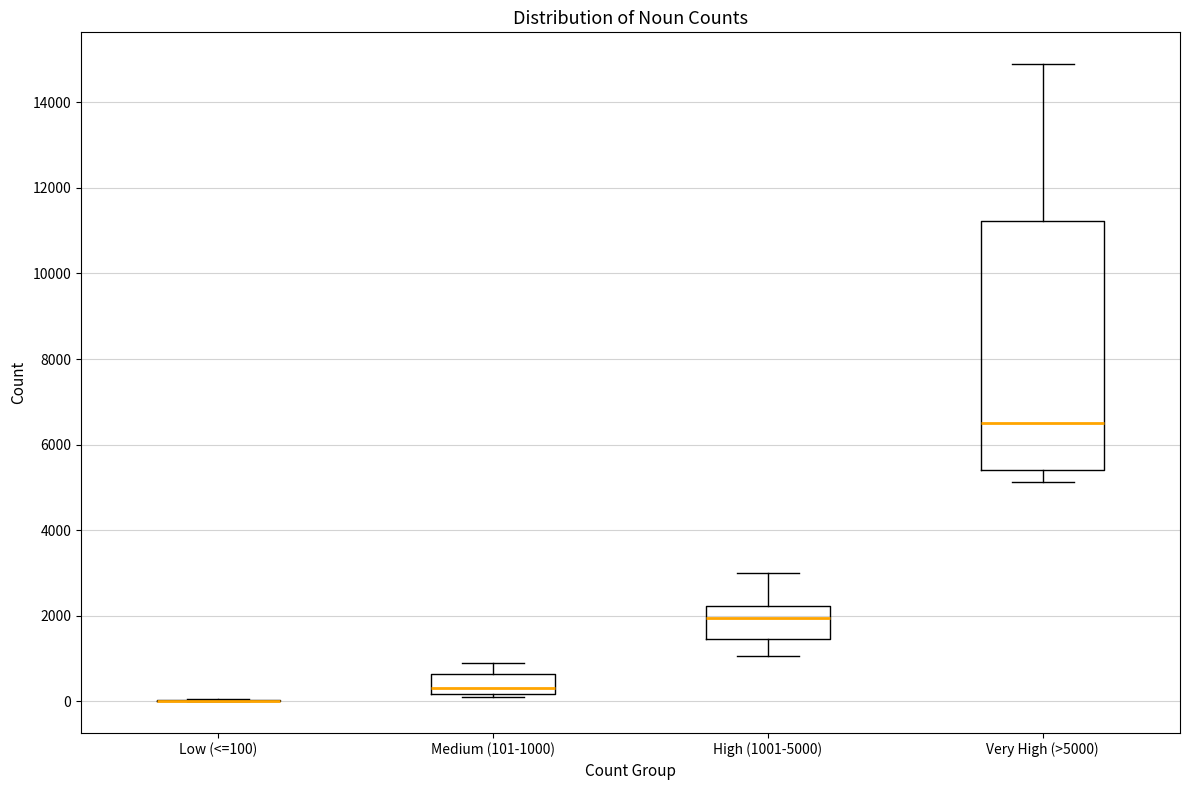

Reading left to right, read every box against the y-axis: the position of its median line, the range the box covers, and the ends of its whiskers. The values are not printed on the chart, so give them approximately, as read against the axis.

Low (<=100): box collapsed to a line at 0, whiskers 0 to 0
Medium (101-1000): median 400, box 200 to 600, whiskers 200 (just below the box's lower edge) to 1000
High (1001-5000): median 2000, box 1400 to 2200, whiskers 1000 to 3000
Very High (>5000): median 6600, box 5400 to 11200, whiskers 5200 to 14800